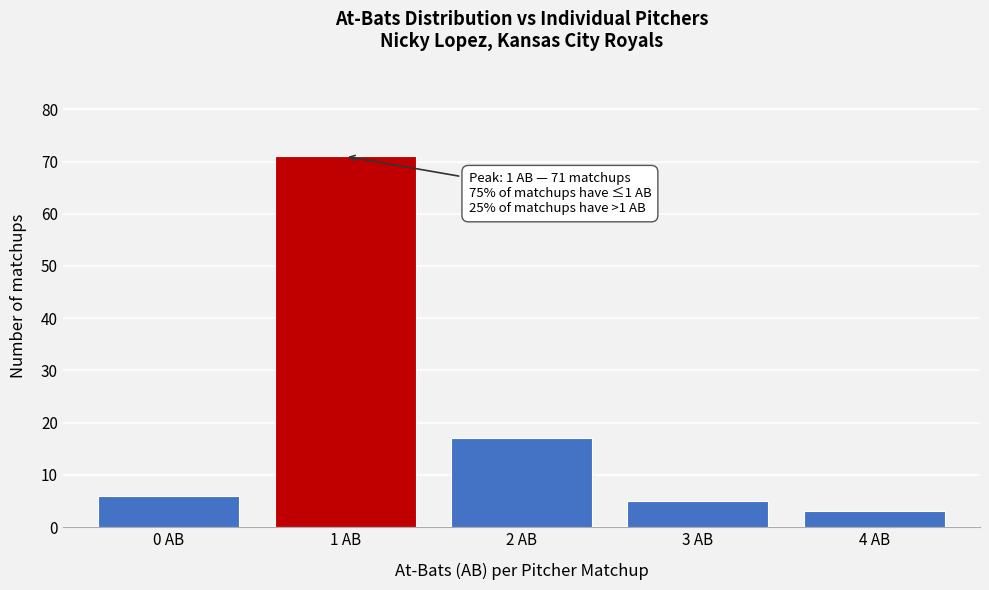

Reading left to right, list all the values displayed in this chart.

6	71	17	5	3